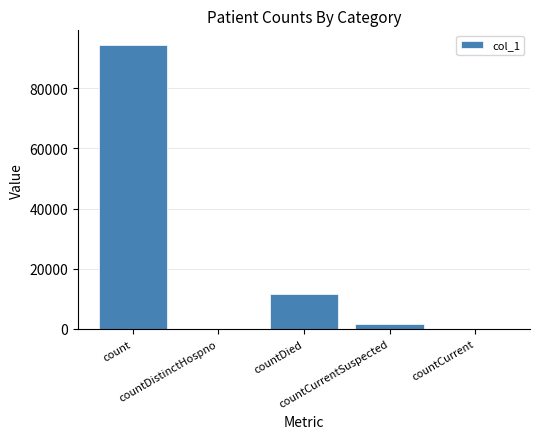

Count the number of categories in the chart.

5